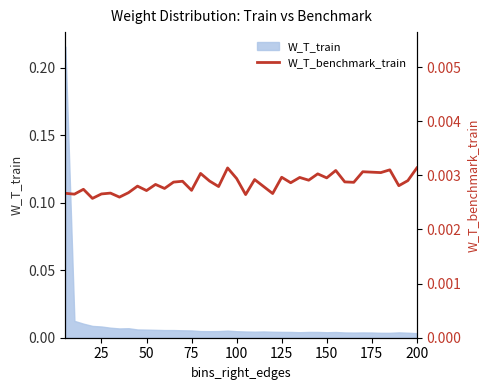

How many values are between 0 and 1?

40